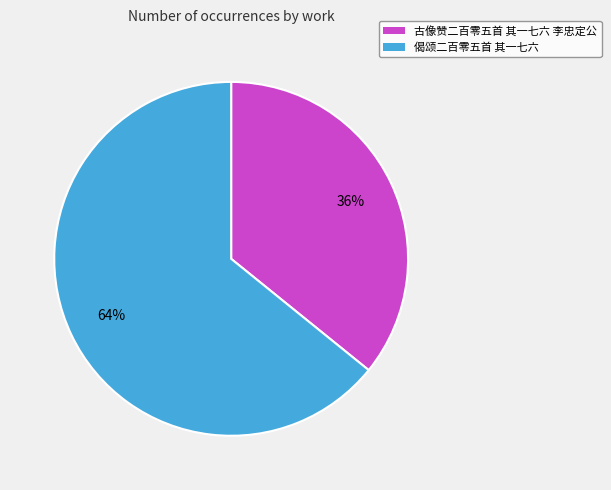

What is the smallest slice in the pie chart?

古像赞二百零五首 其一七六 李忠定公